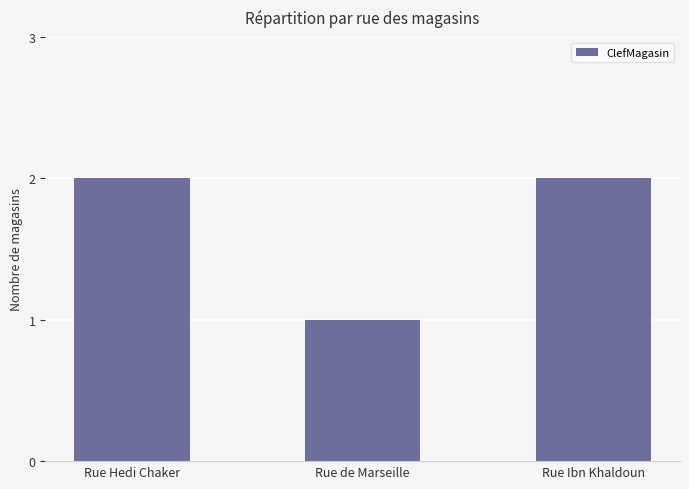

What is the label of the 1st bar from the left?

Rue Hedi Chaker